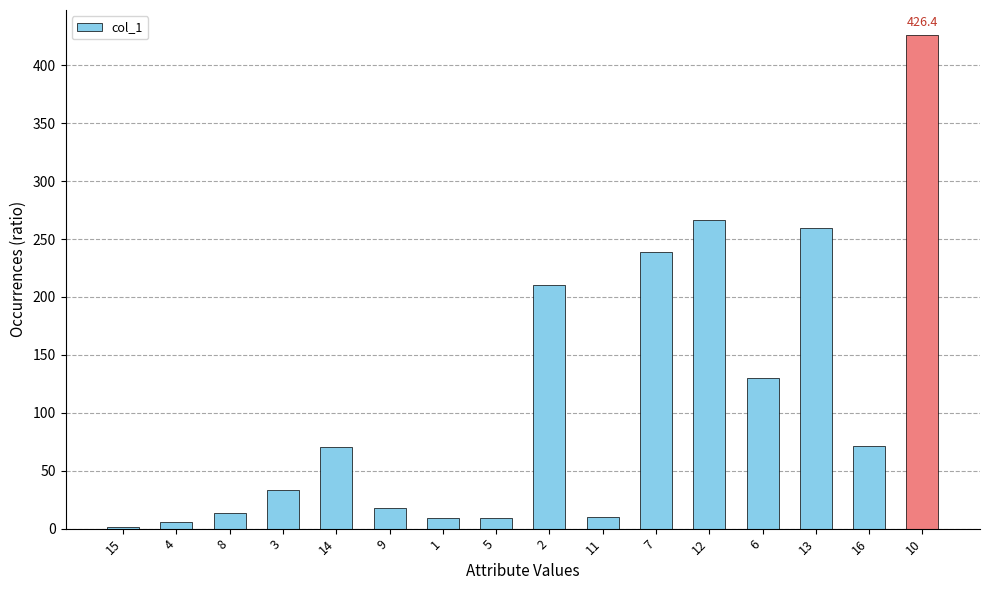

True or false: the data shows 19.9 at 16.

False